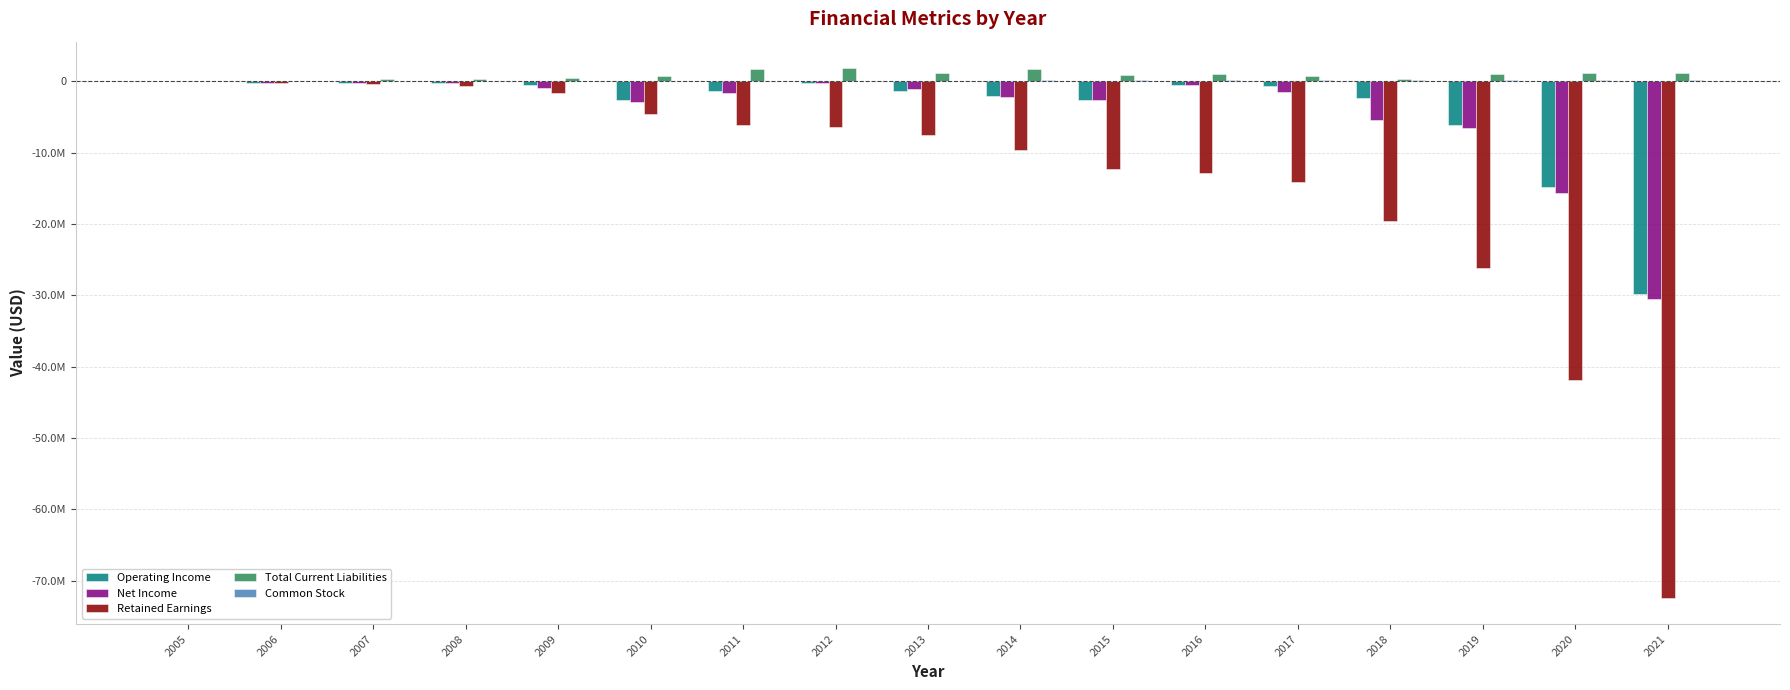

Are the bars grouped side by side (vs. stacked)?

Yes